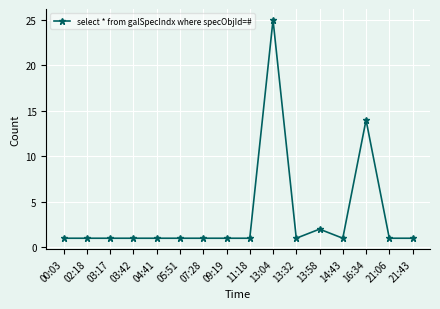

What is the maximum value shown in the chart?

25